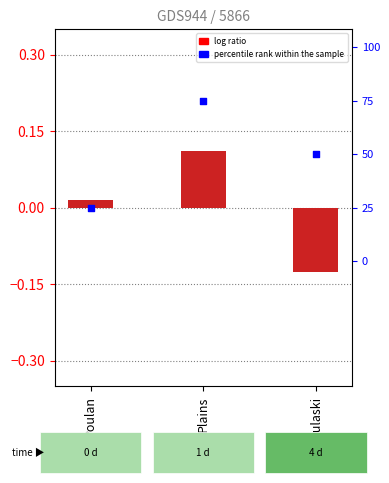

Which series contains the lowest Y value?

log ratio